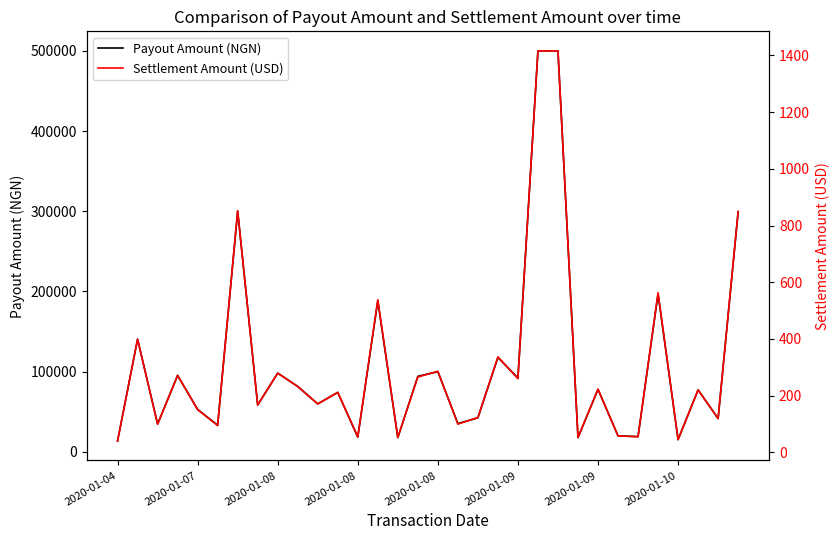

Does the chart have visible grid lines?

No